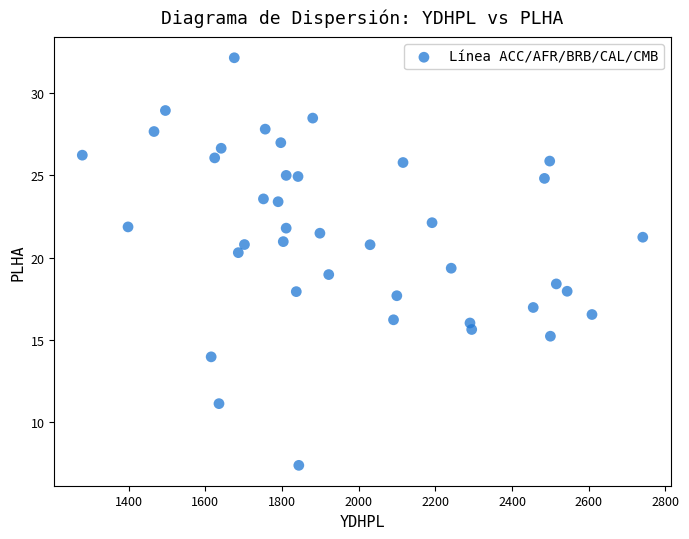

What is the range of Y values (max minus min)?

24.8